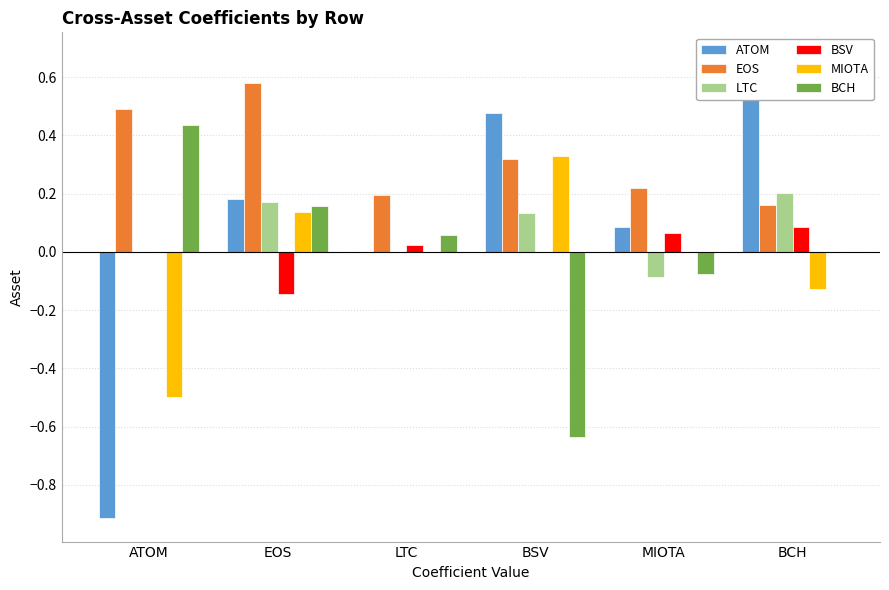

Where does the BSV series first go above 0?

LTC